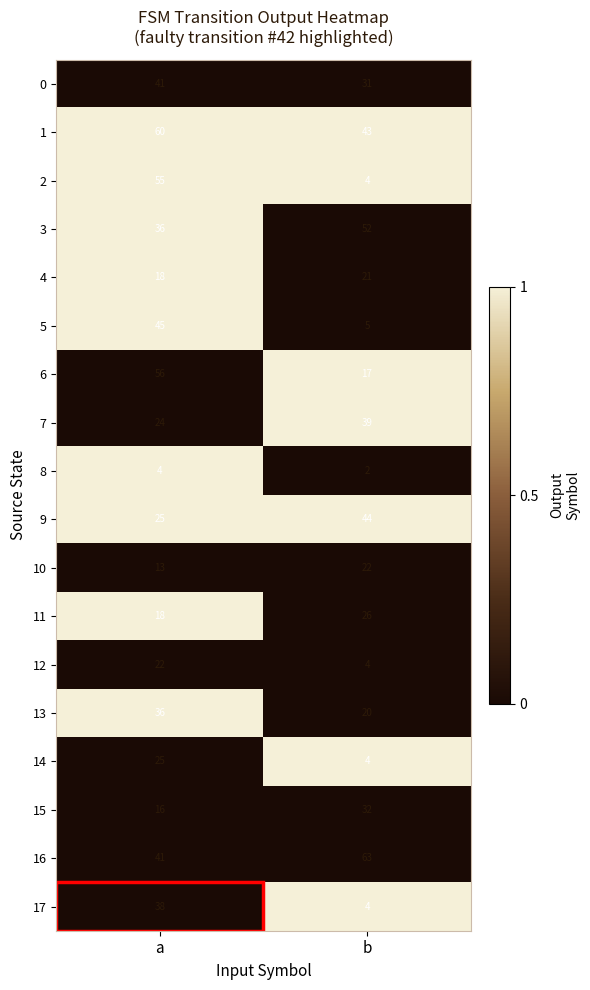

Which series has the largest total across all categories?

16